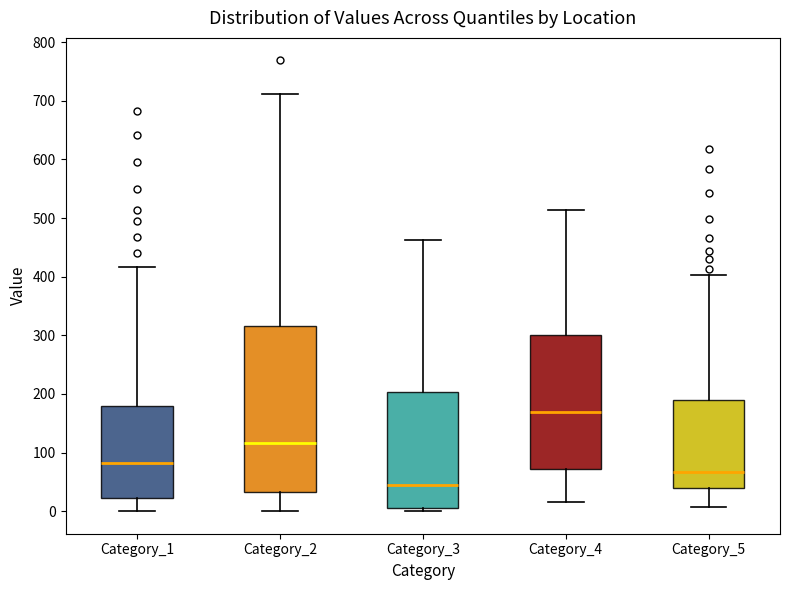

Which box has the lowest median line?

Category_3